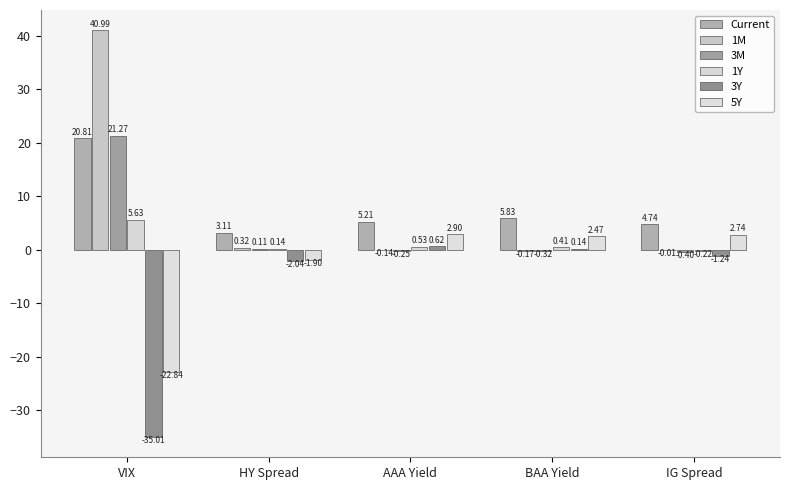

How many distinct data groups are displayed?

6